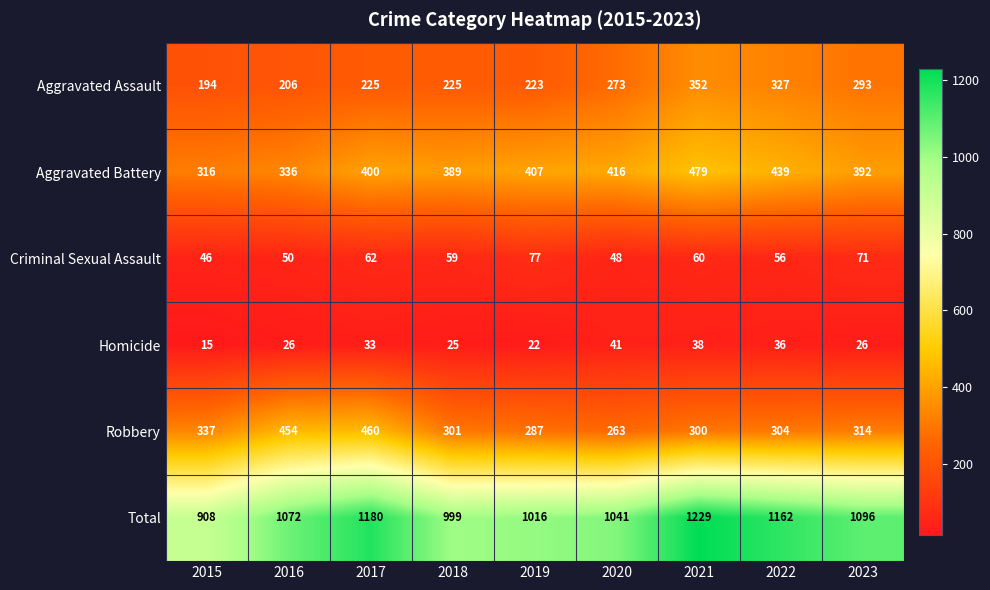

What is the smallest value displayed?

15